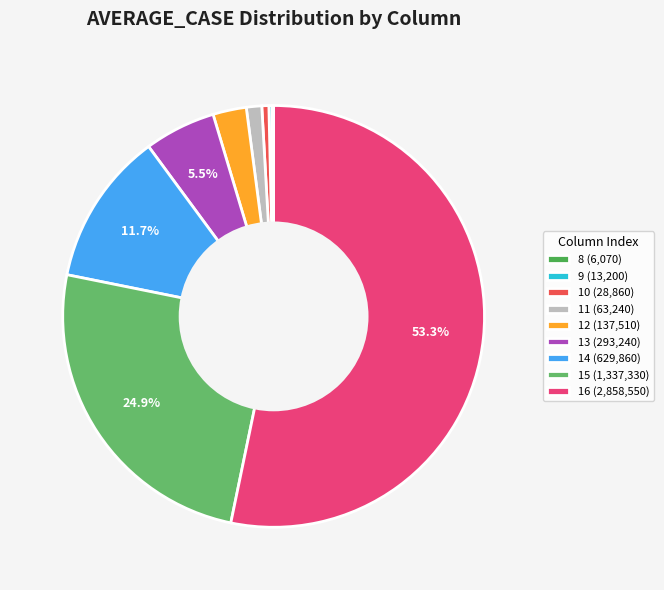

How many slices are in this pie chart?

9